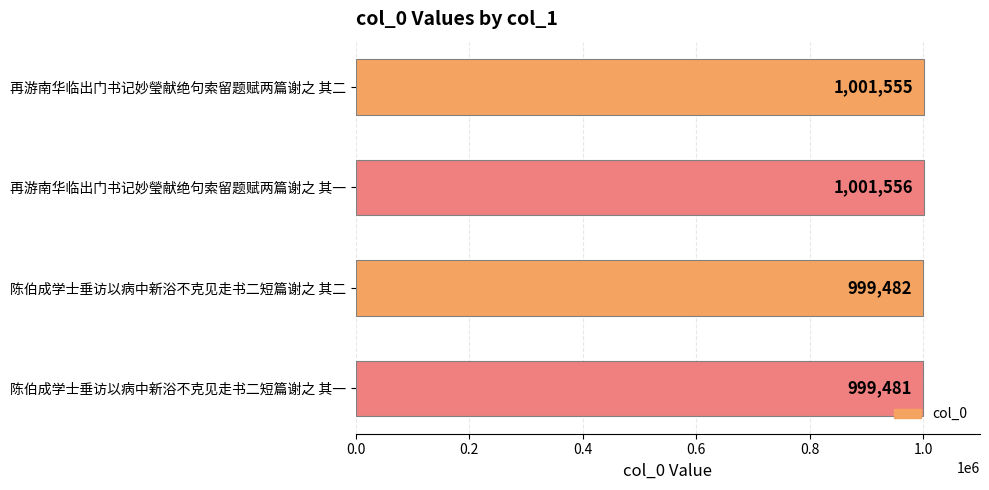

How many values are below 1001555?

2